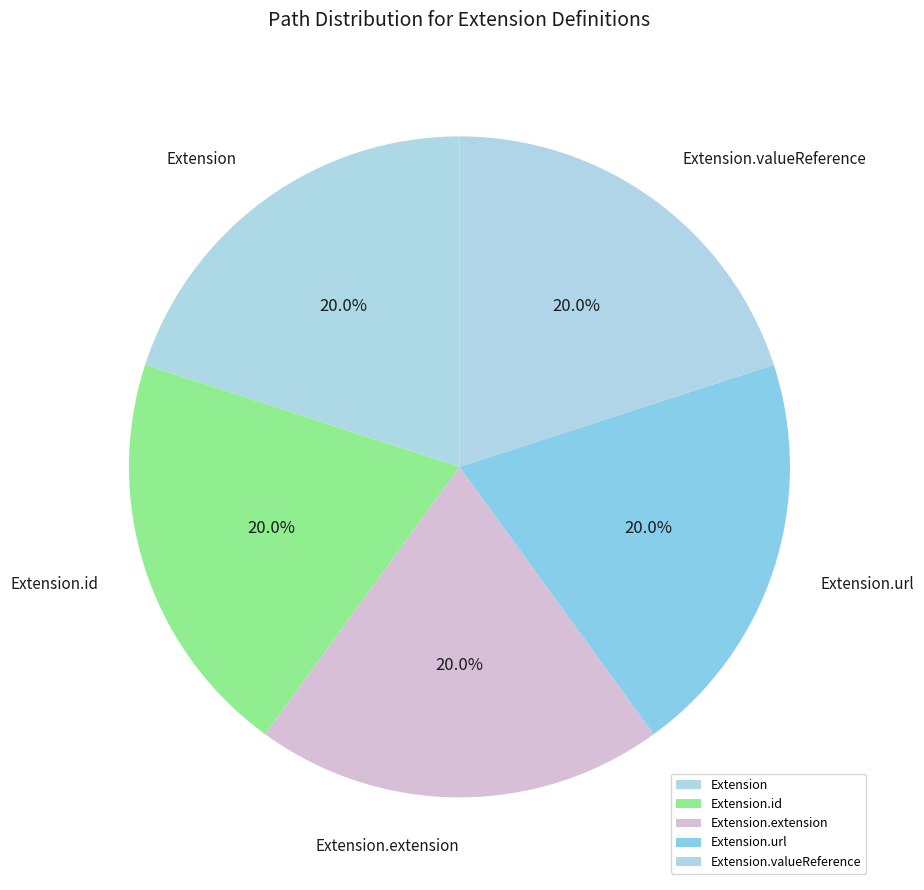

Is there a majority slice in this chart?

No